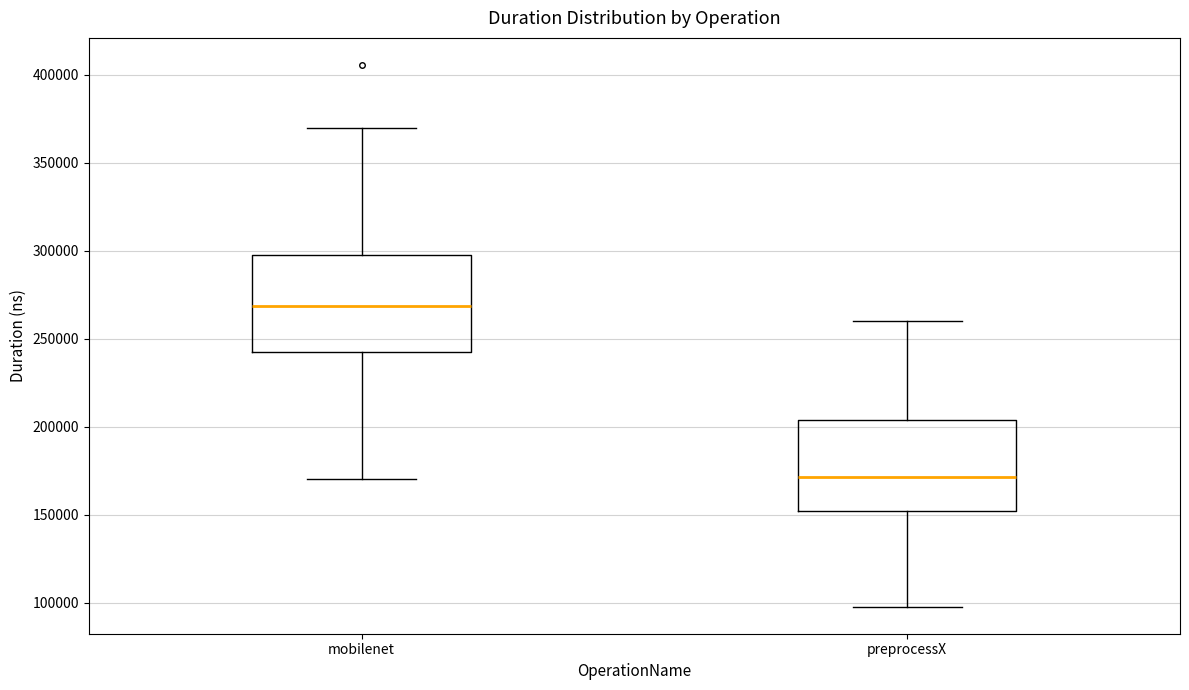

Where is the lower edge of the box for mobilenet on the y-axis? The values are not printed on the chart, so give them approximately, as read against the axis.

240000